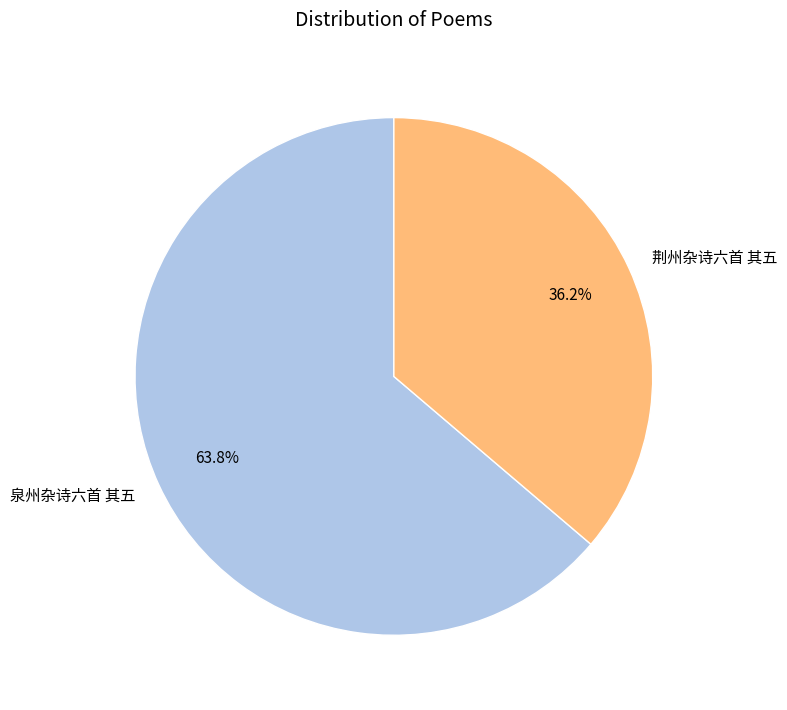

What percentage is the 荆州杂诗六首 其五 slice, to the nearest percent?

36%